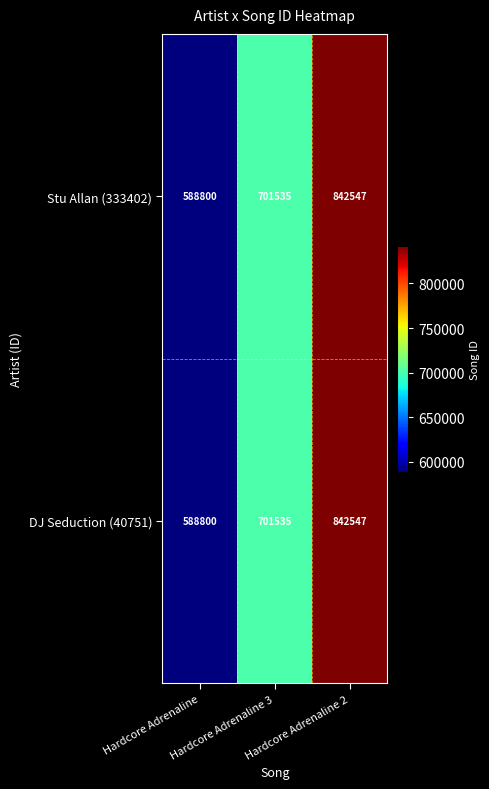

What is the average value of the Stu Allan (333402) series?

710961